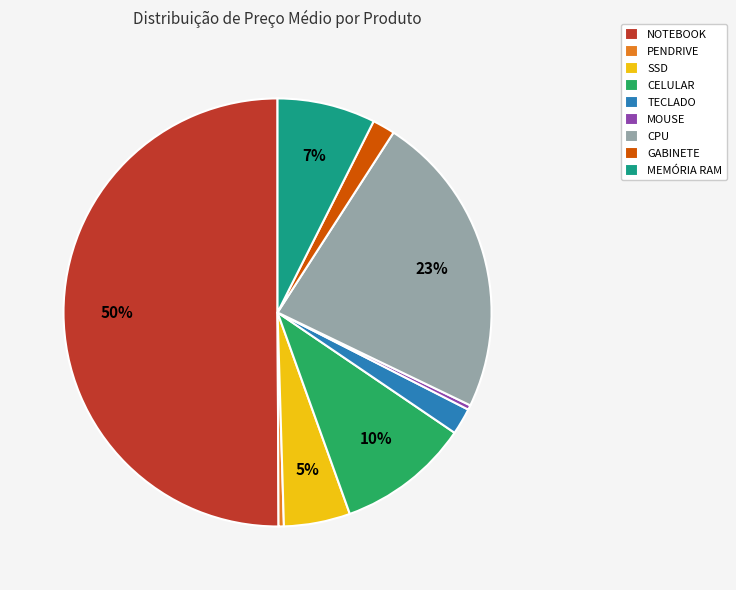

Does TECLADO represent more than half of the total?

No